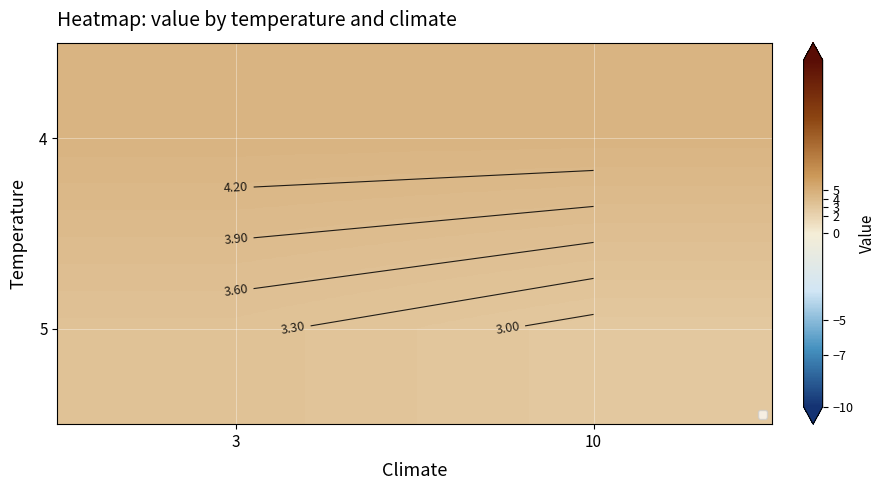

Rank the series by their maximum value, from highest to lowest.

4, 5